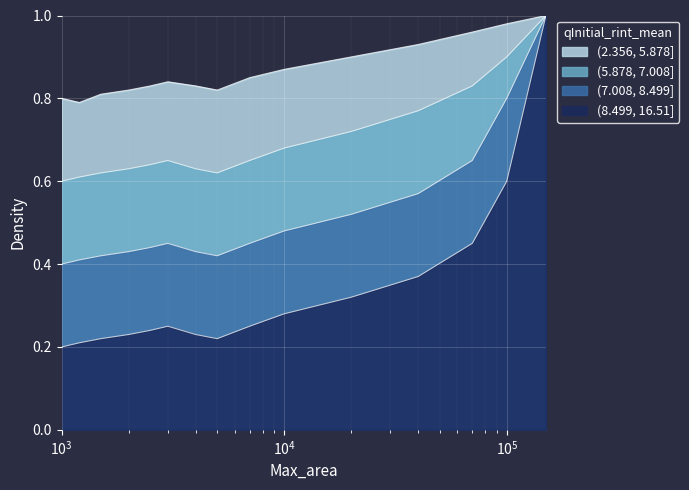

Reading left to right, list all the values displayed in this chart.

(2.356, 5.878]: 0.8	0.8	0.8	0.8	0.8	0.8	0.8	0.8	0.8	0.9	0.9	0.9	1.0	1.0	1.0
(5.878, 7.008]: 0.6	0.6	0.6	0.6	0.6	0.7	0.6	0.6	0.7	0.7	0.7	0.8	0.8	0.9	1.0
(7.008, 8.499]: 0.4	0.4	0.4	0.4	0.4	0.5	0.4	0.4	0.5	0.5	0.5	0.6	0.7	0.8	1.0
(8.499, 16.51]: 0.2	0.2	0.2	0.2	0.2	0.2	0.2	0.2	0.2	0.3	0.3	0.4	0.5	0.6	1.0